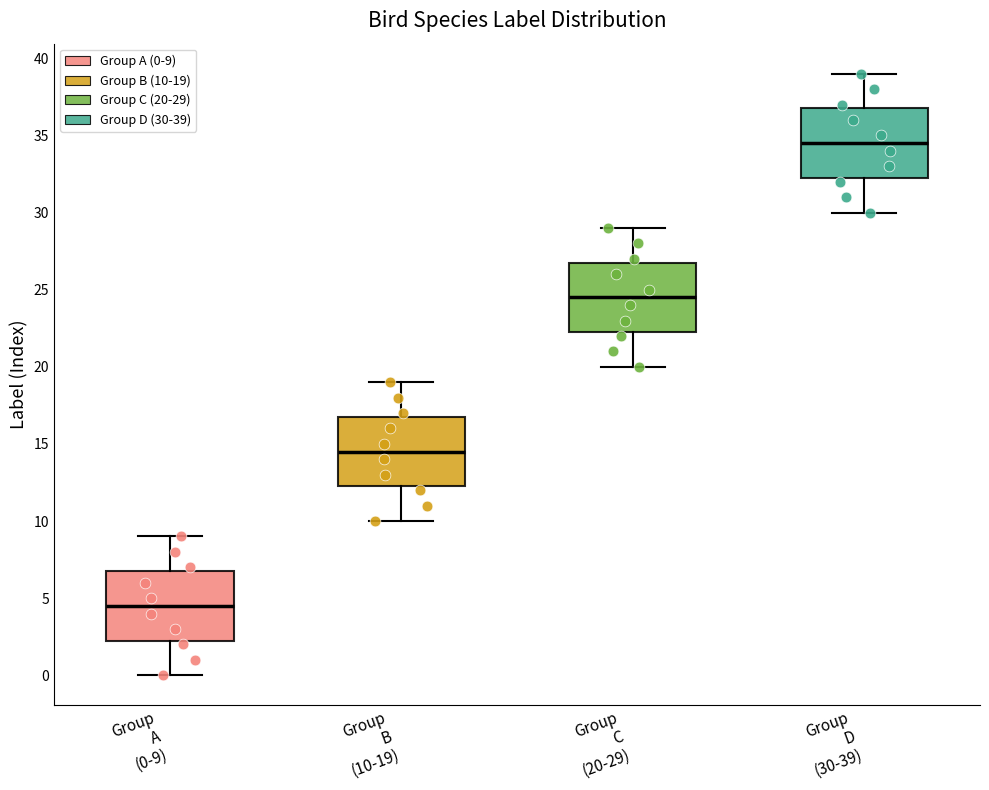

Reading left to right, read every box against the y-axis: the position of its median line, the range the box covers, and the ends of its whiskers. The values are not printed on the chart, so give them approximately, as read against the axis.

Group A (0-9): median 4.5, box 2.5 to 7.0, whiskers 0.0 to 9.0
Group B (10-19): median 14.5, box 12.5 to 17.0, whiskers 10.0 to 19.0
Group C (20-29): median 24.5, box 22.5 to 27.0, whiskers 20.0 to 29.0
Group D (30-39): median 34.5, box 32.5 to 37.0, whiskers 30.0 to 39.0